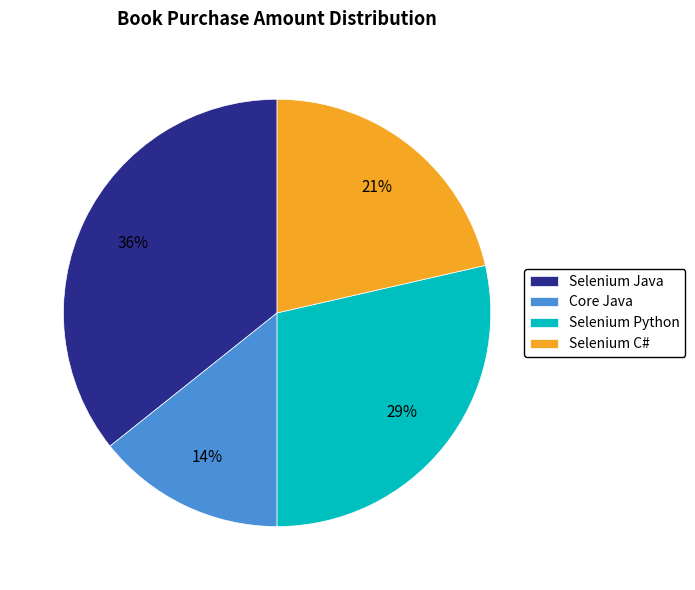

Which slice is the largest?

Selenium Java